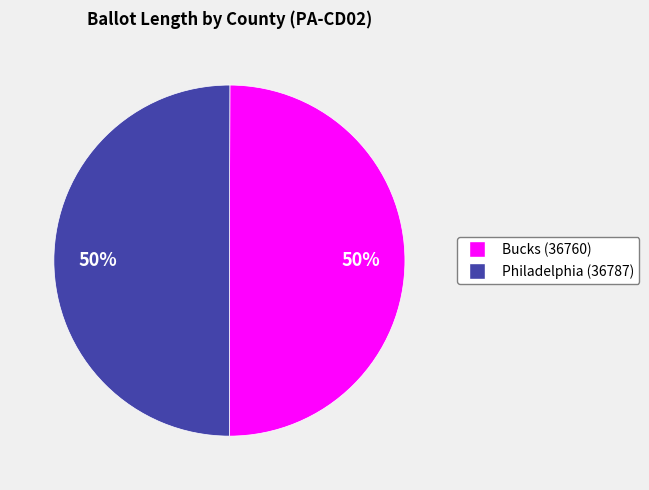

How many slices are in this pie chart?

2